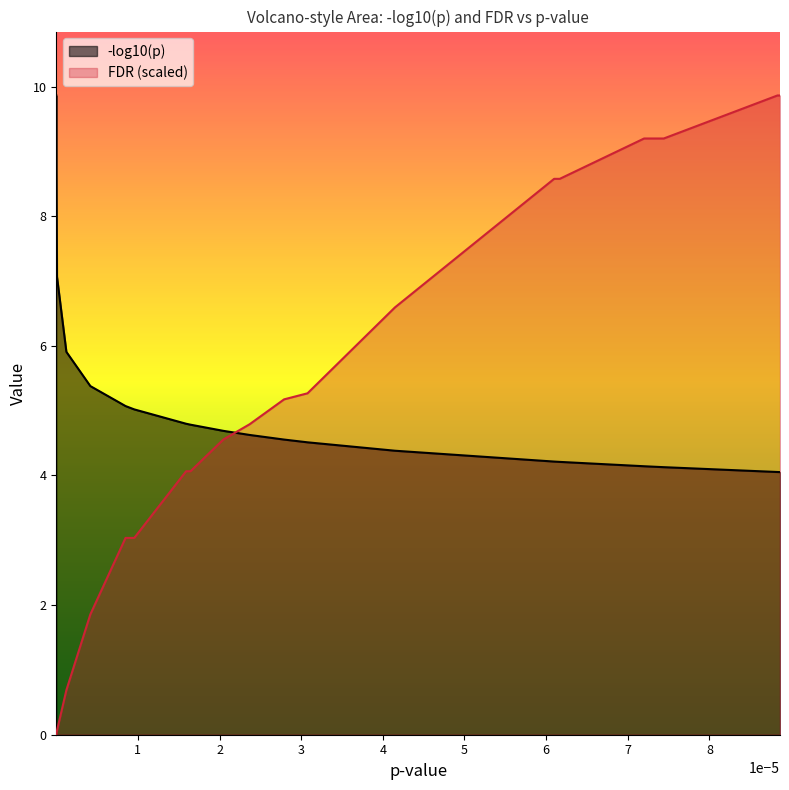

What is the maximum value for -log10(p)?

9.9